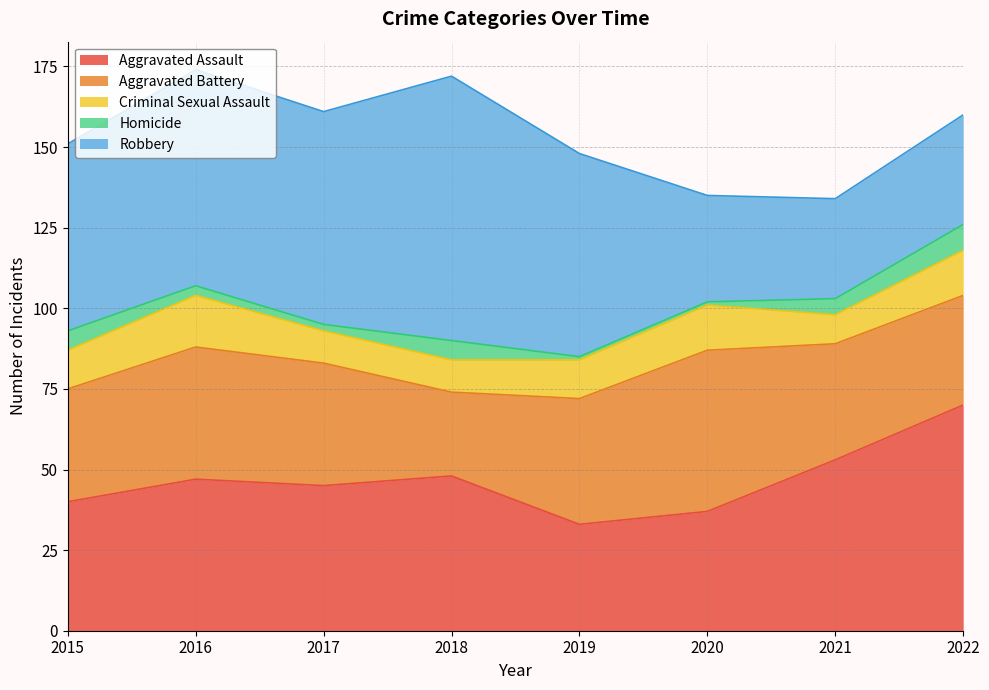

Which series has the largest total across all categories?

Robbery